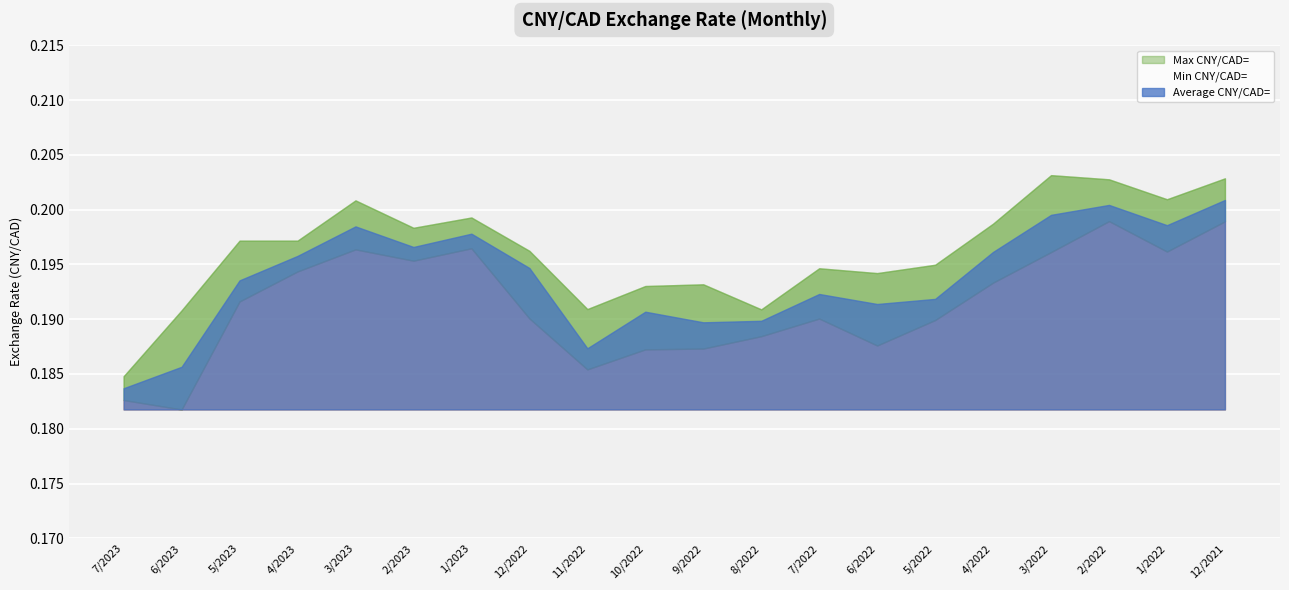

How many categories are shown in the chart?

20